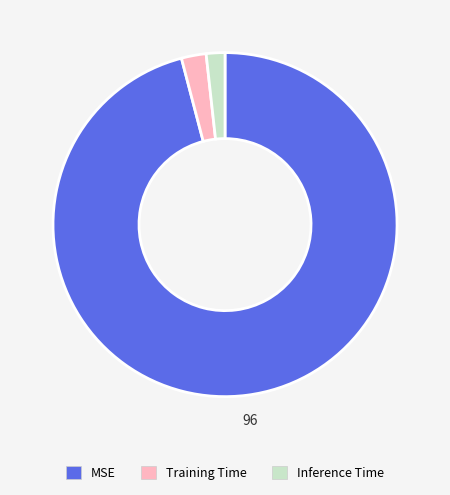

Is MSE the majority of the pie?

Yes